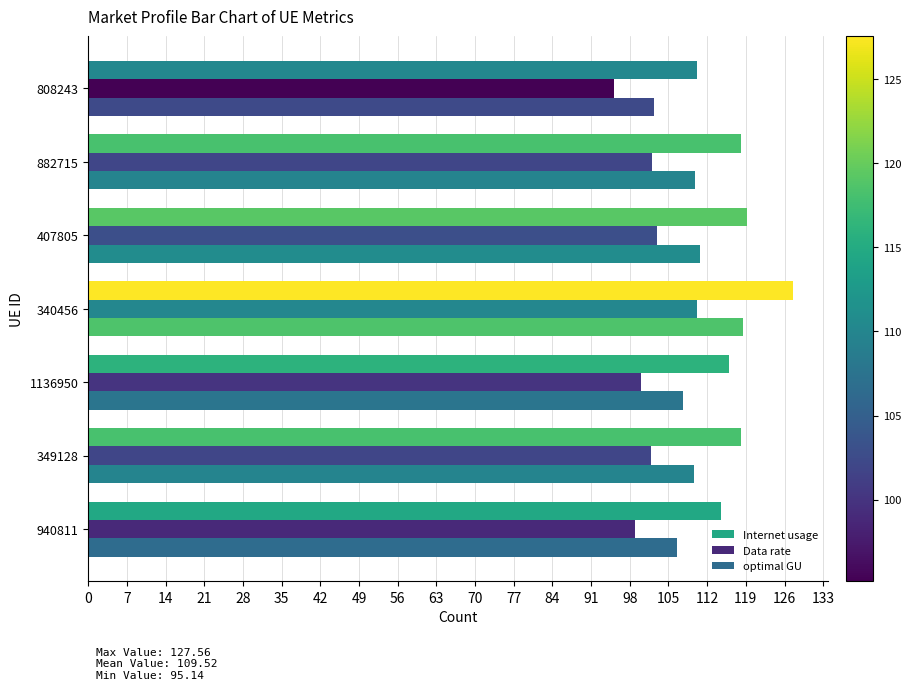

What is the total value across all series at 940811?

320.0